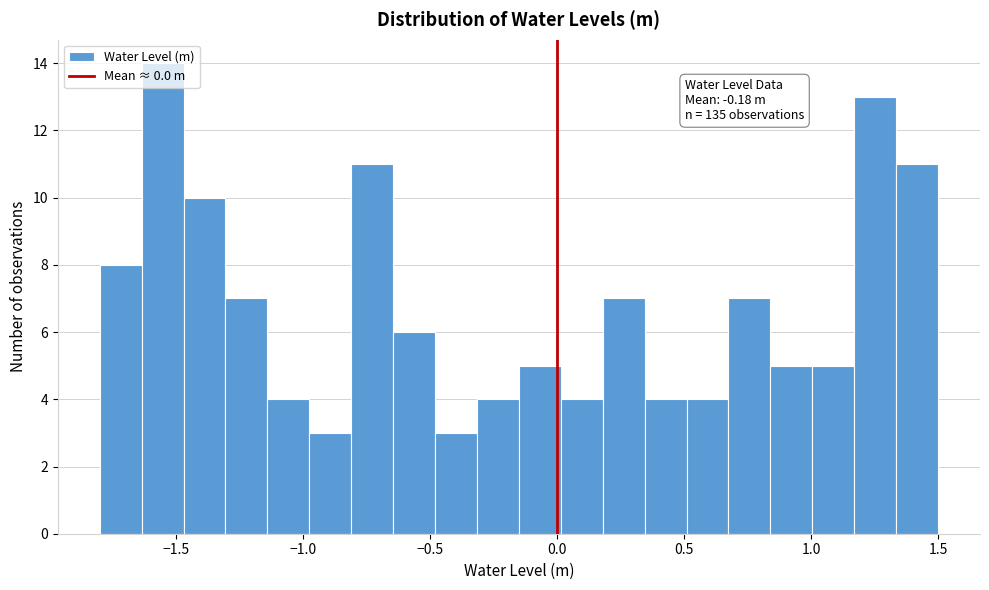

Read against the x-axis, roughly where is the centre of the tallest bar?

-1.55